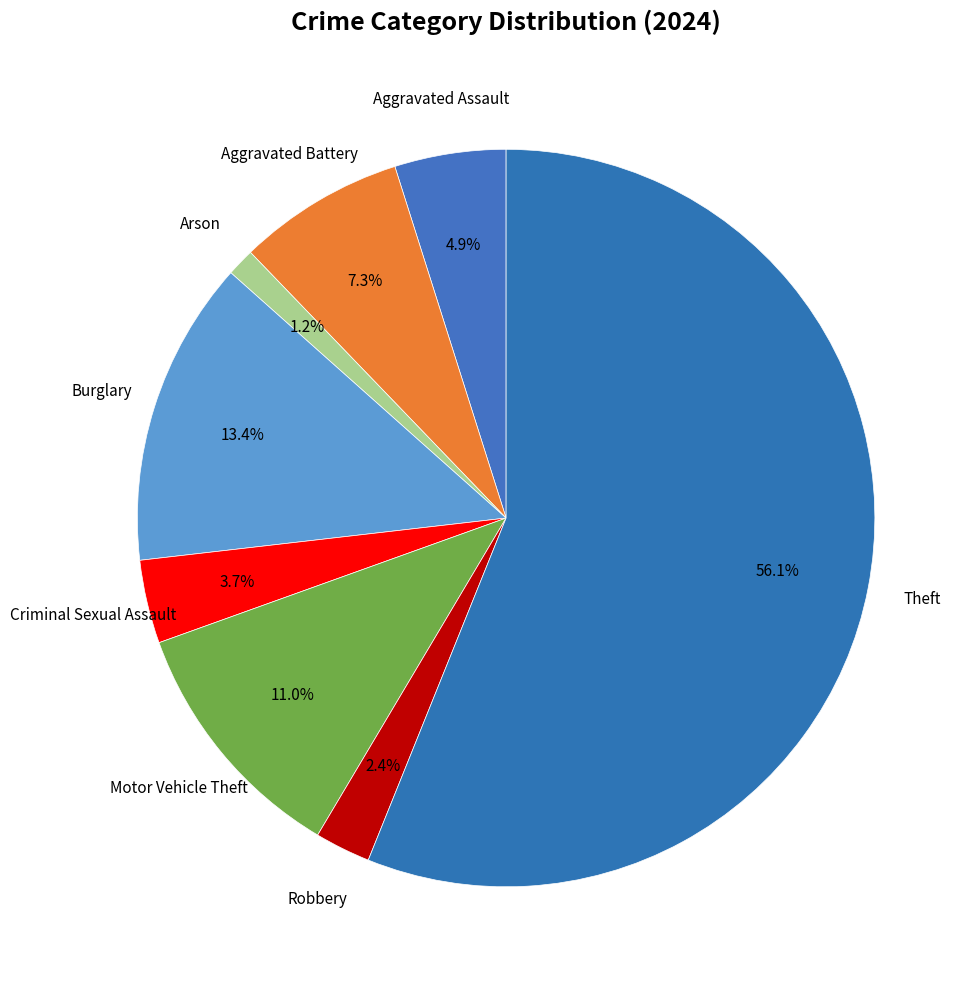

How many segments does this pie chart have?

8